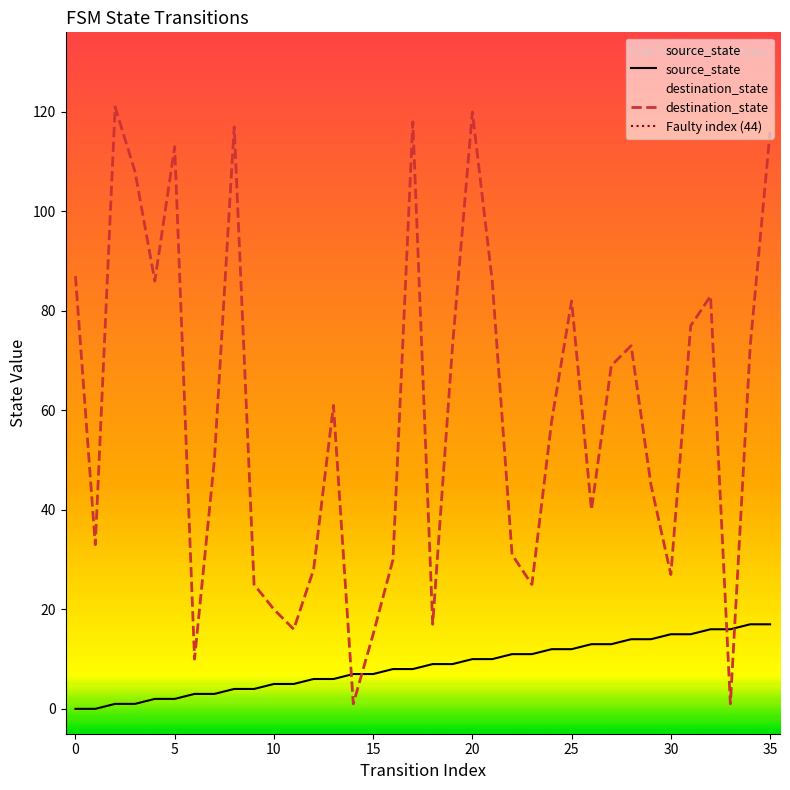

The value of destination_state at 28 is 73. True or false?

True